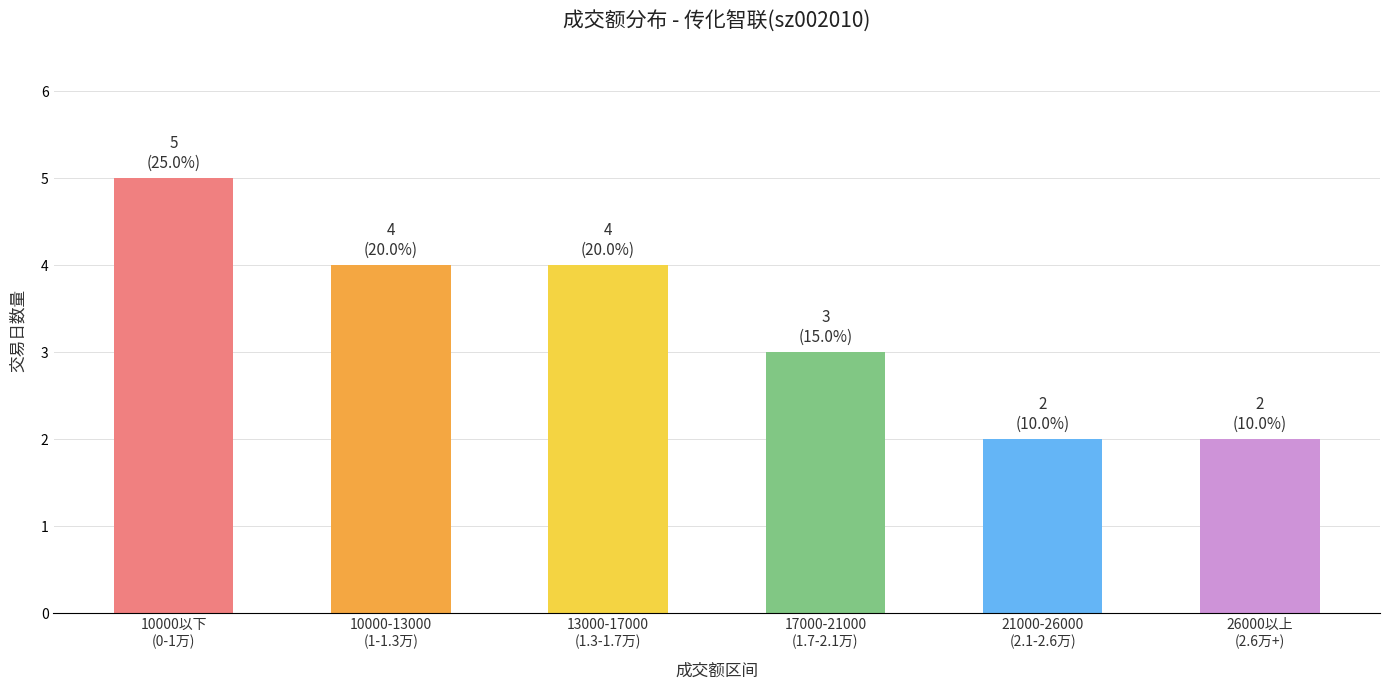

Reading left to right, extract all data points from this chart.

5	4	4	3	2	2